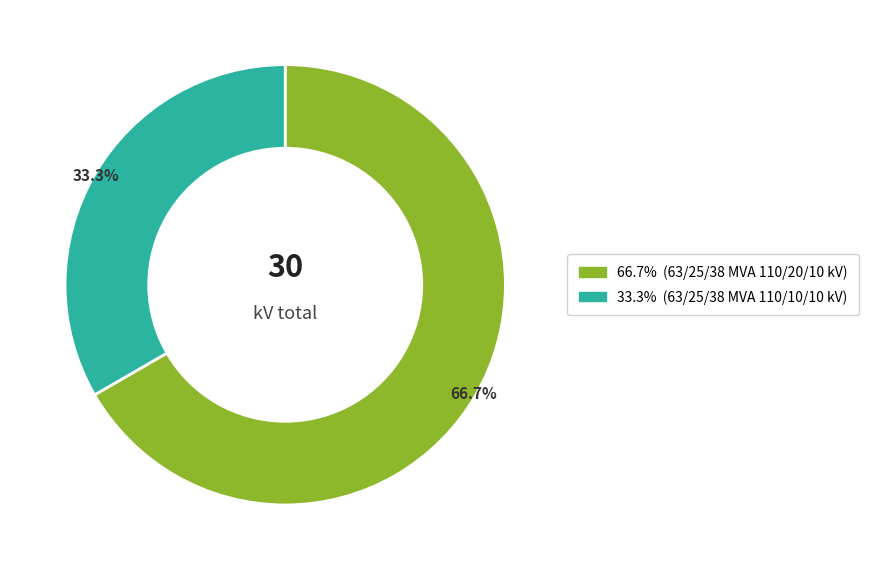

How many segments does this pie chart have?

2